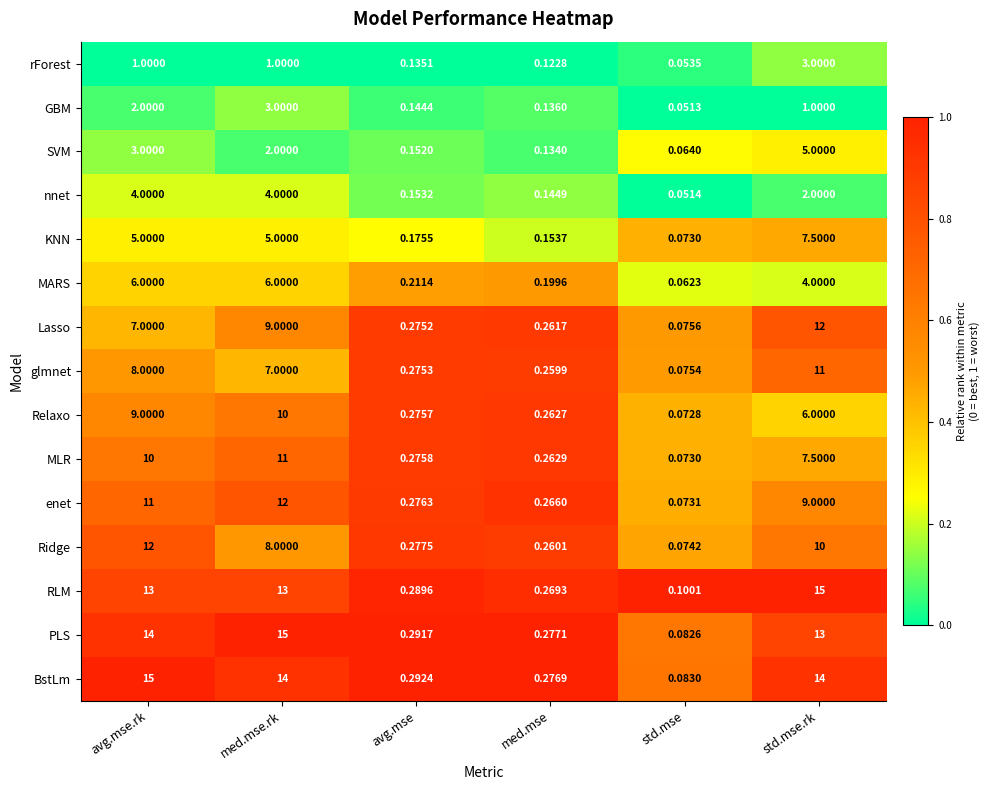

Which category has the lowest value in the nnet series?

std.mse